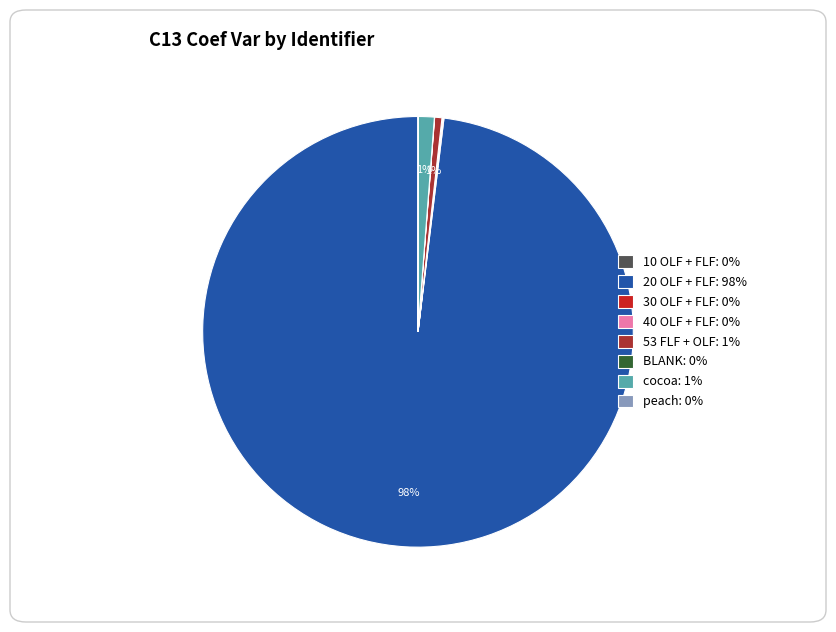

The cocoa: 1% slice represents 1% of the pie. True or false?

True